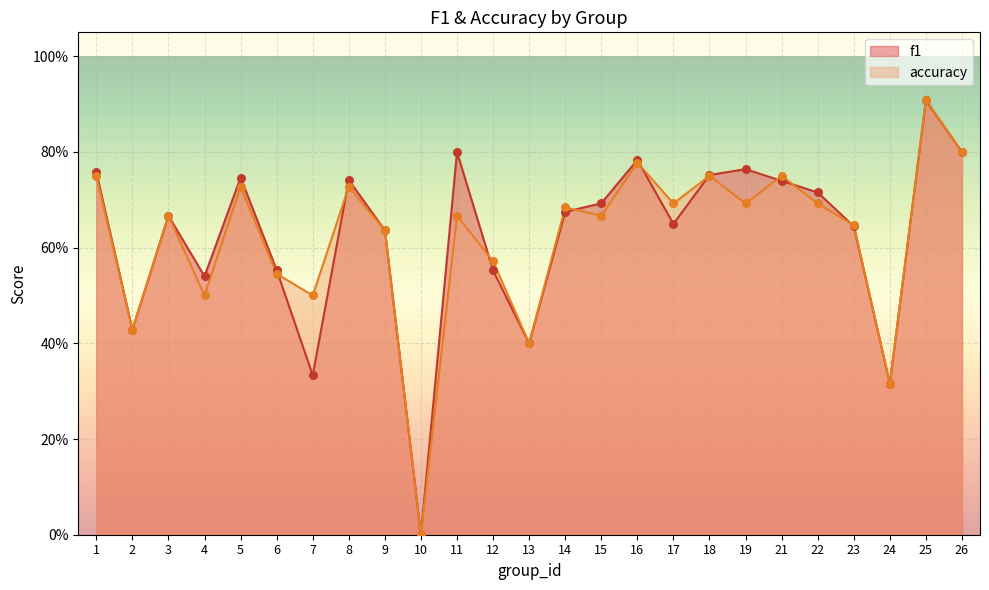

At how many categories does at least one series exceed 0?

24